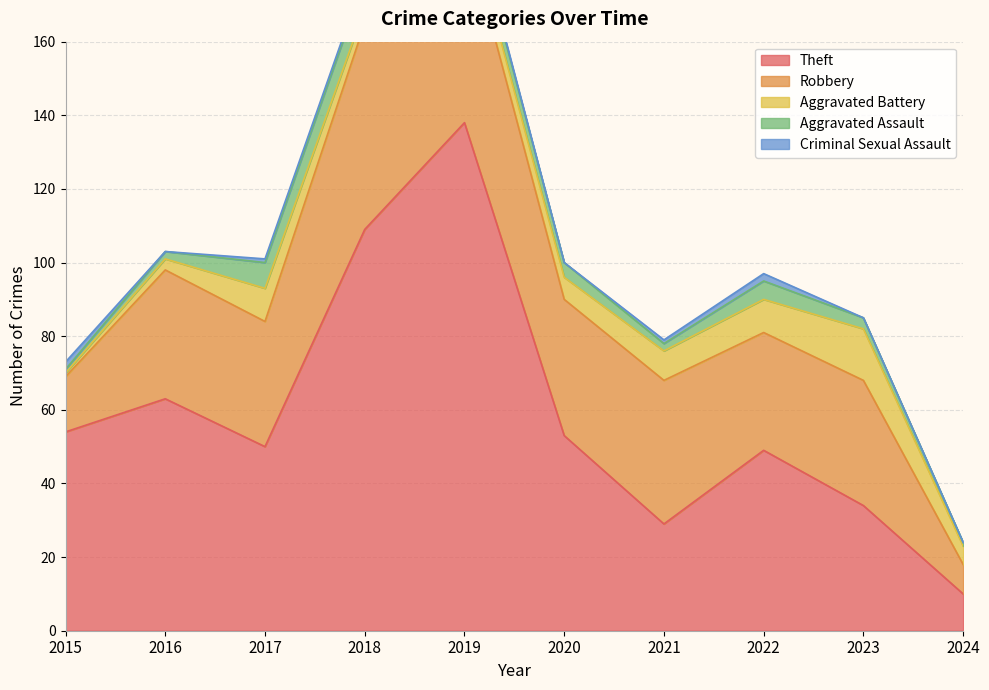

The Aggravated Battery series shows 9 at 2017. True or false?

True